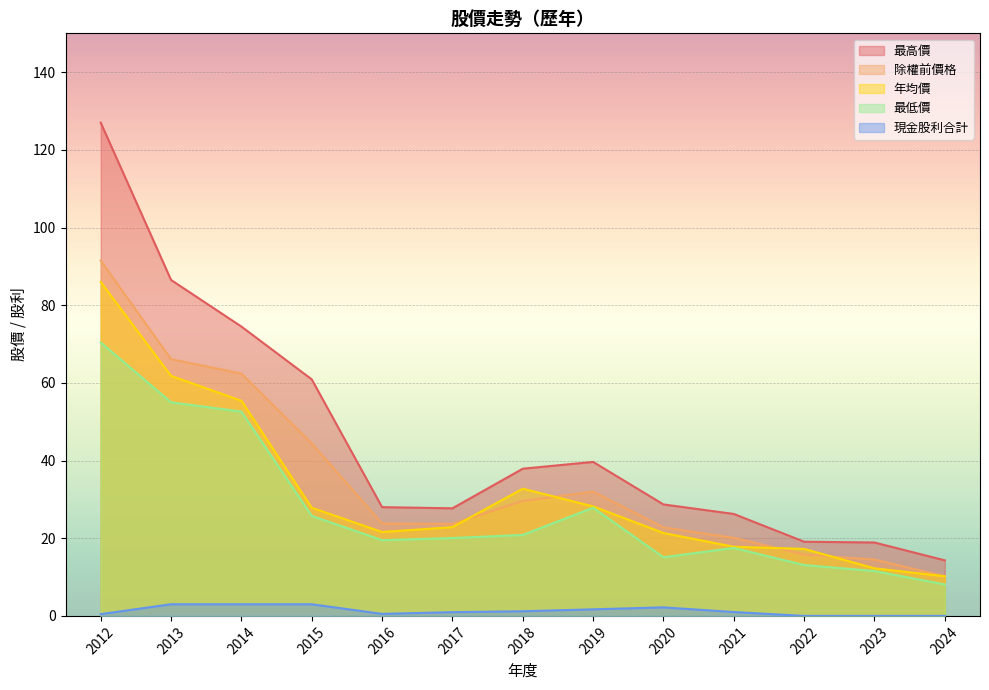

At 2012, list the series in order from largest to smallest.

最高價, 除權前價格, 年均價, 最低價, 現金股利合計